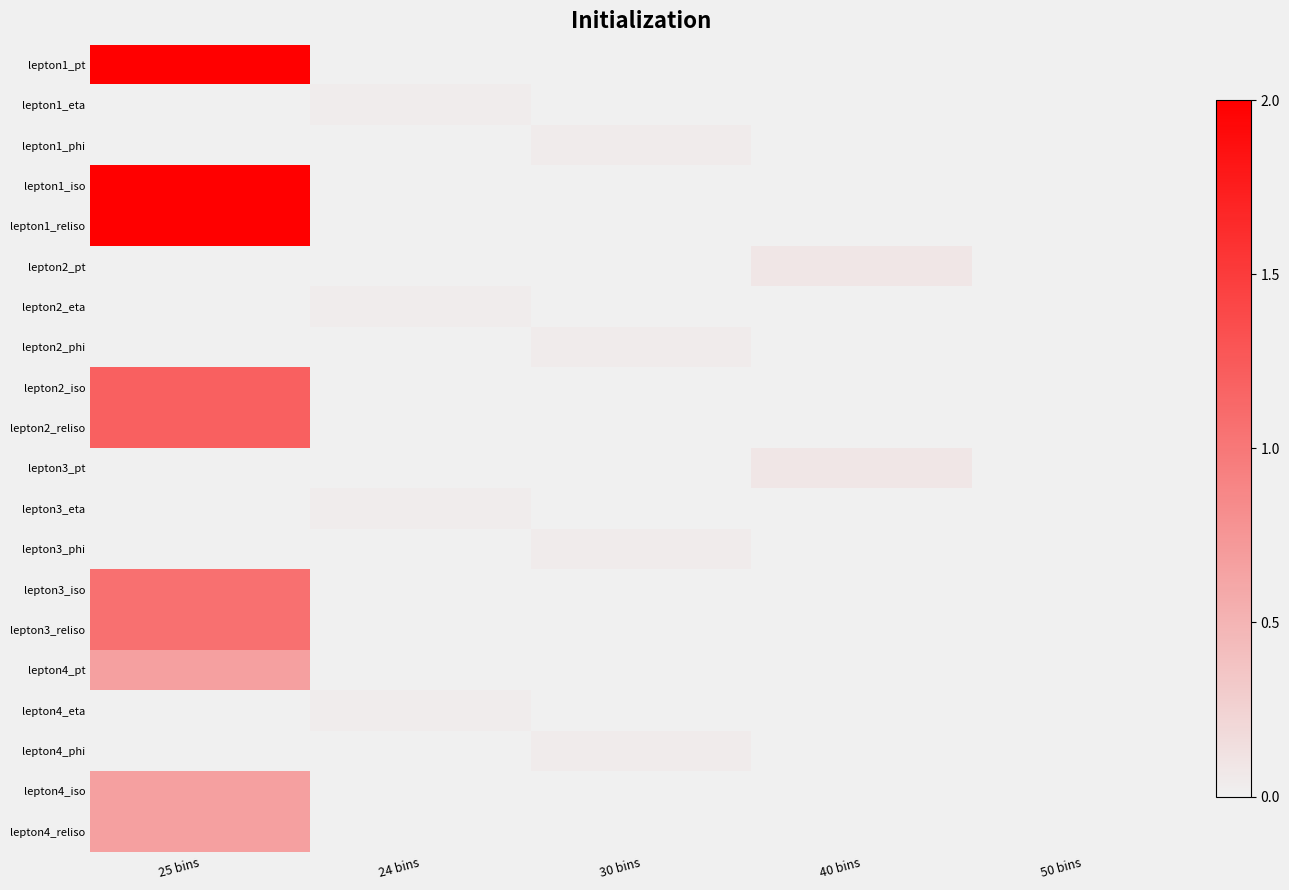

Which category has the lowest value across all series?

24 bins